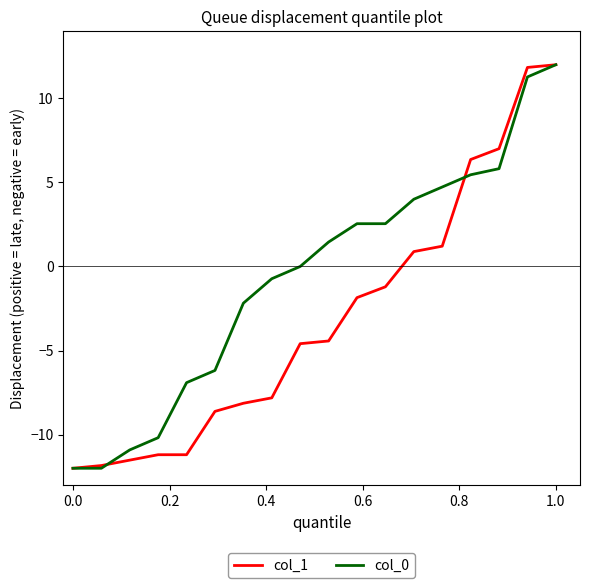

What is the greatest value displayed?

12.0